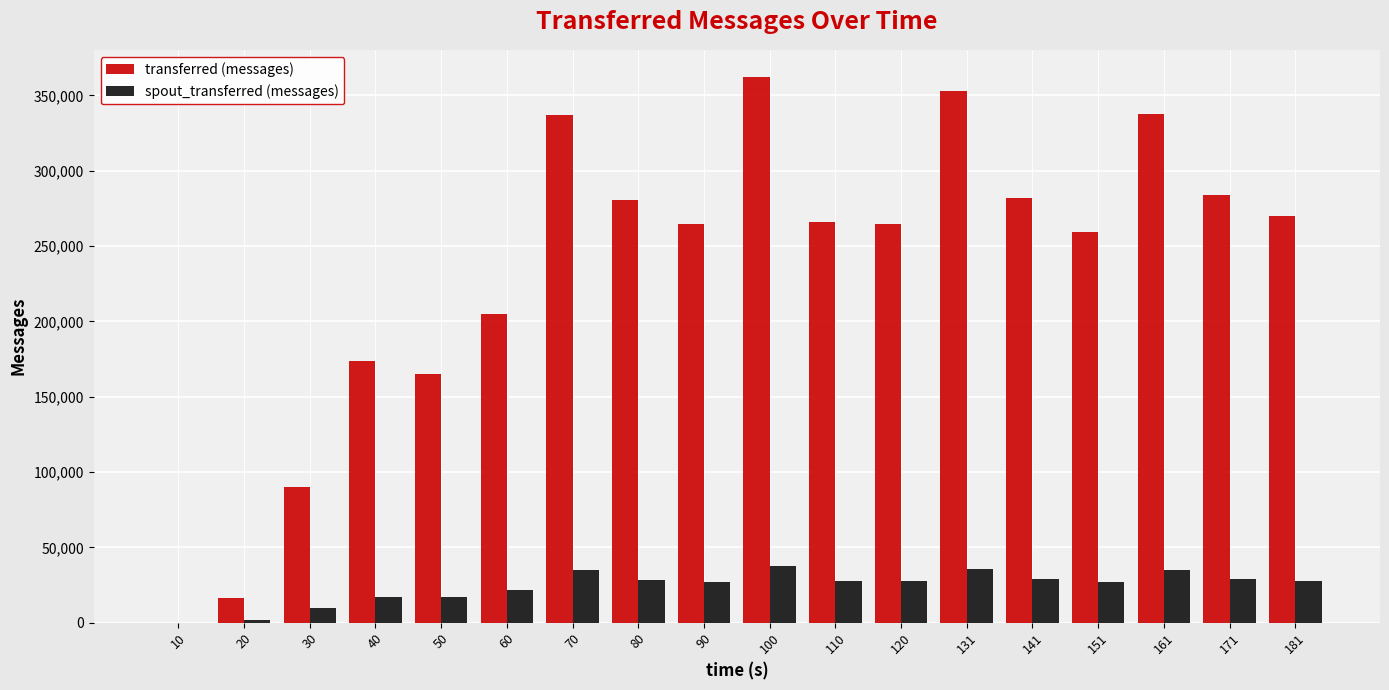

The value of spout_transferred (messages) at 40 is 30559. True or false?

False